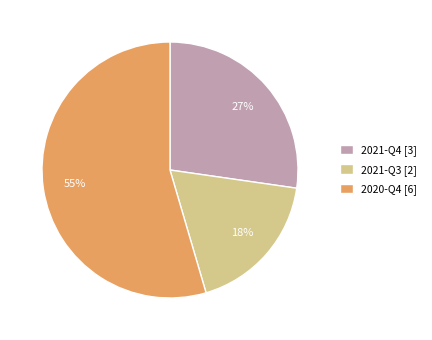

Count the number of slices in the pie.

3